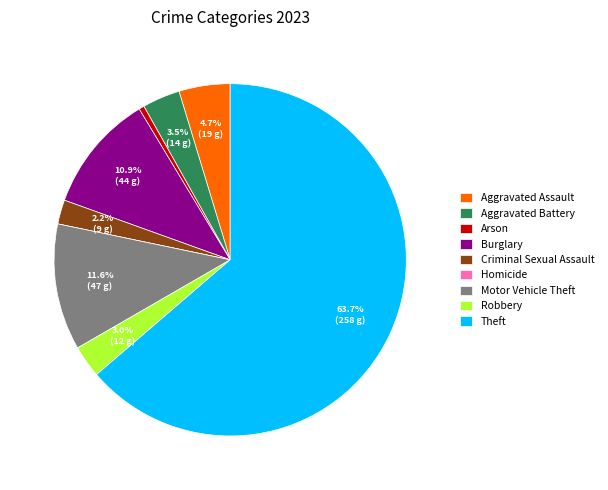

To the nearest percent, what portion does Burglary represent?

11%